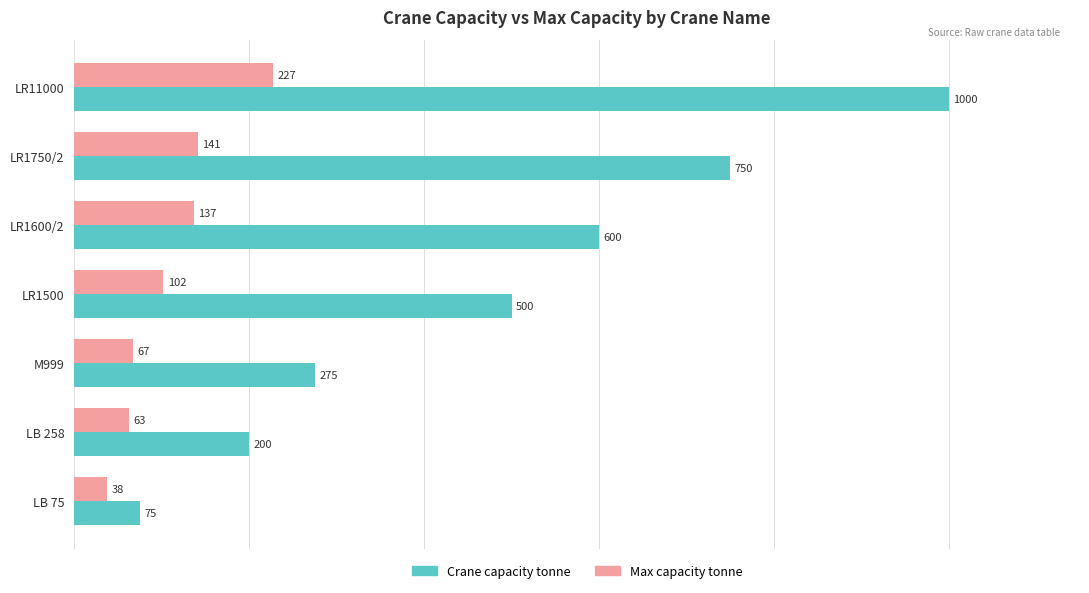

What is the difference between the maximum and minimum values in the Crane capacity tonne series?

925